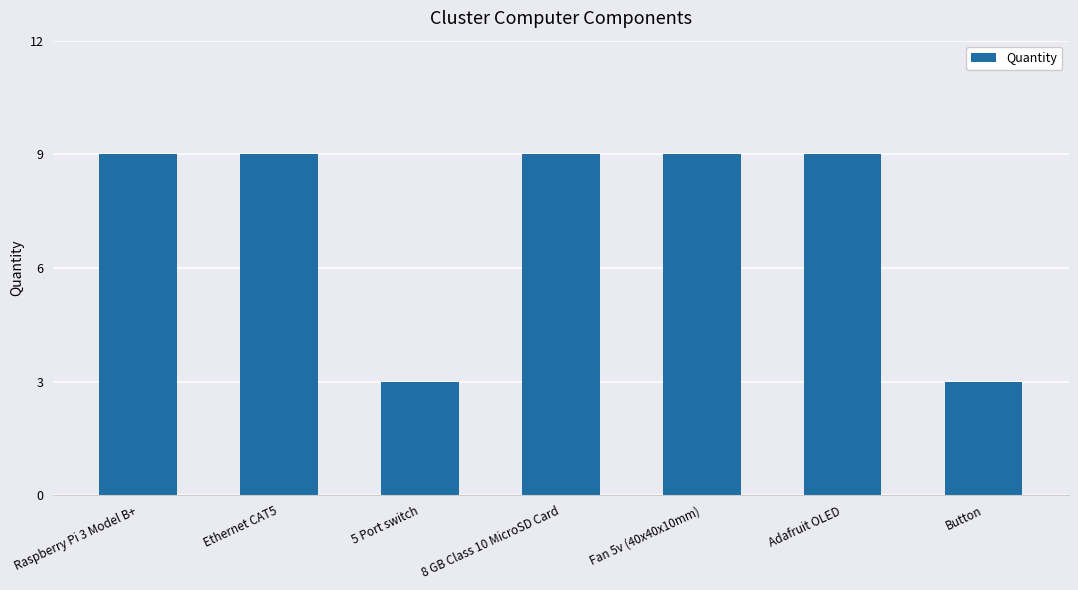

Is it true that the value at Fan 5v (40x40x10mm) is 2?

False